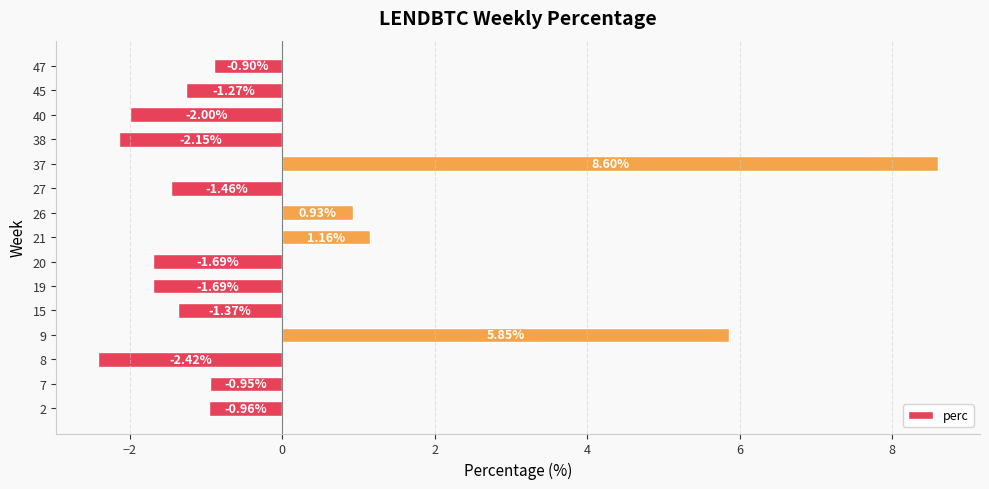

What is the difference between the maximum and minimum values?

11.0